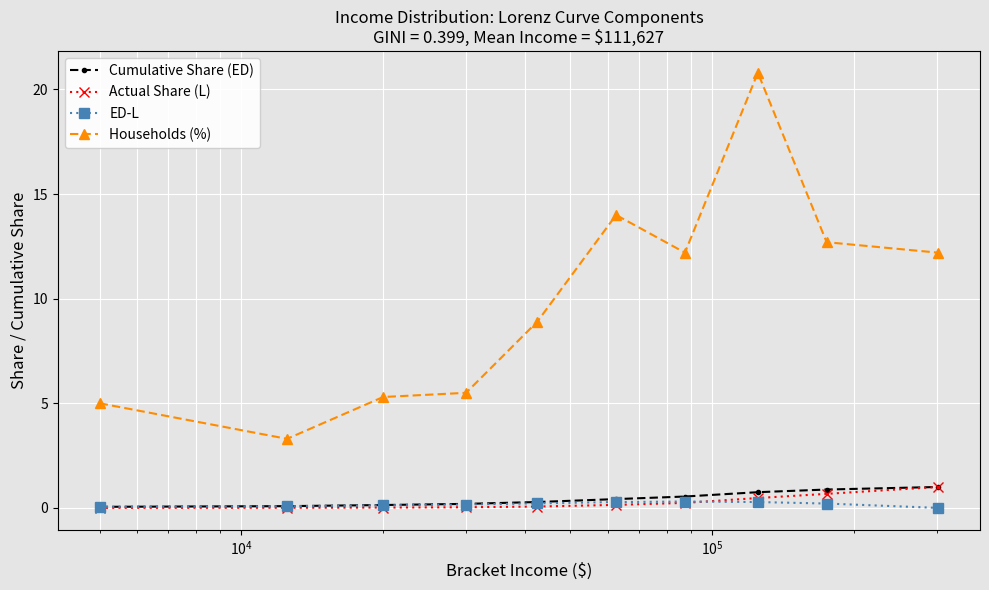

Is this an area chart (filled region under the line)?

No